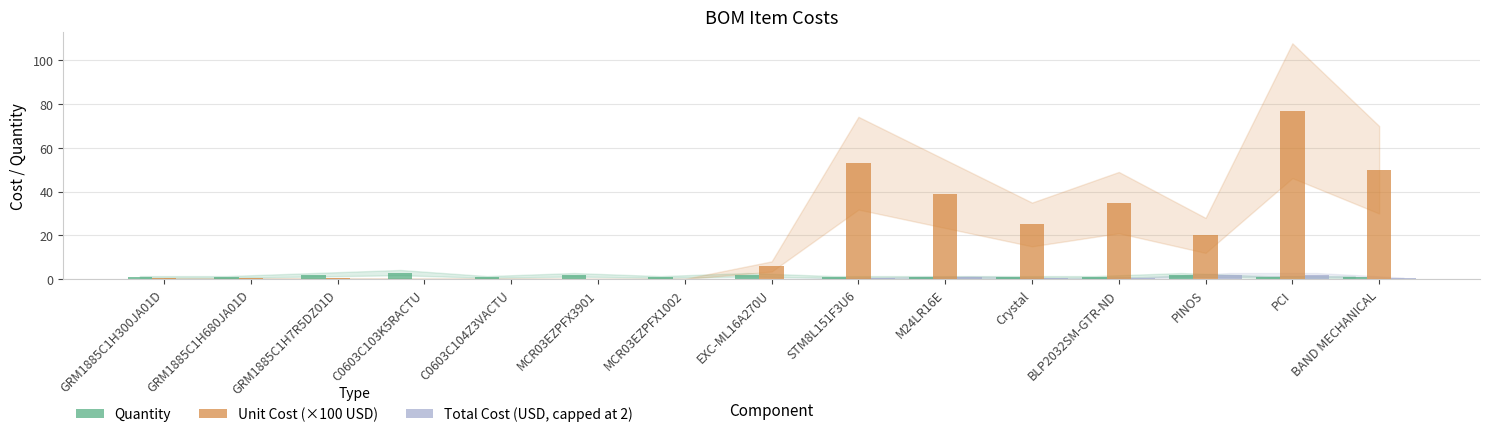

At which category is the sum across all series the highest?

PCI